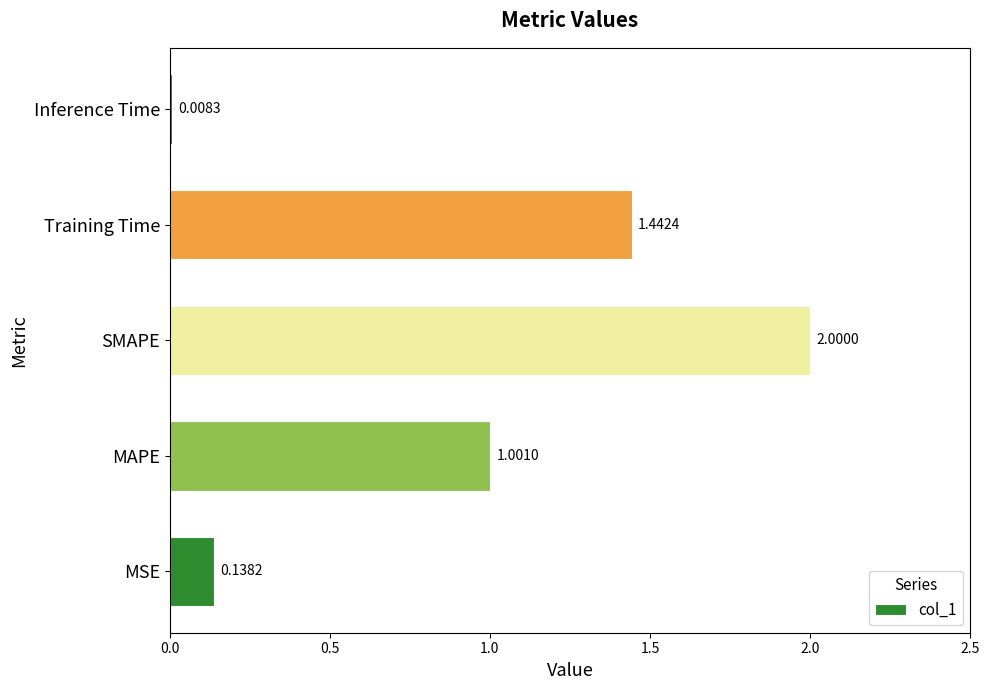

What is the difference between the second highest and second lowest values?

1.3